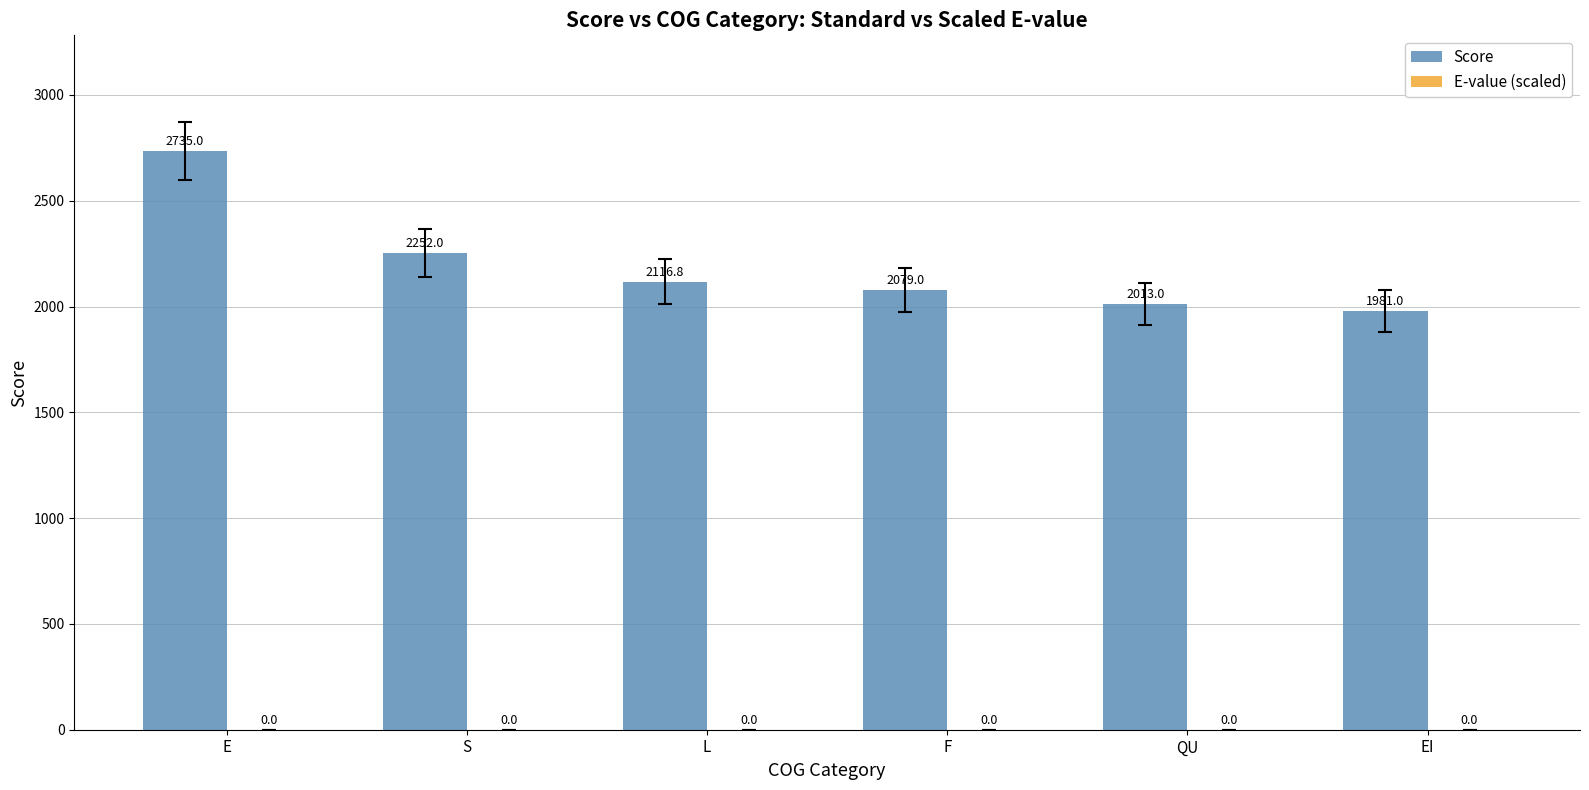

What is the label of the 6th bar from the left?

EI